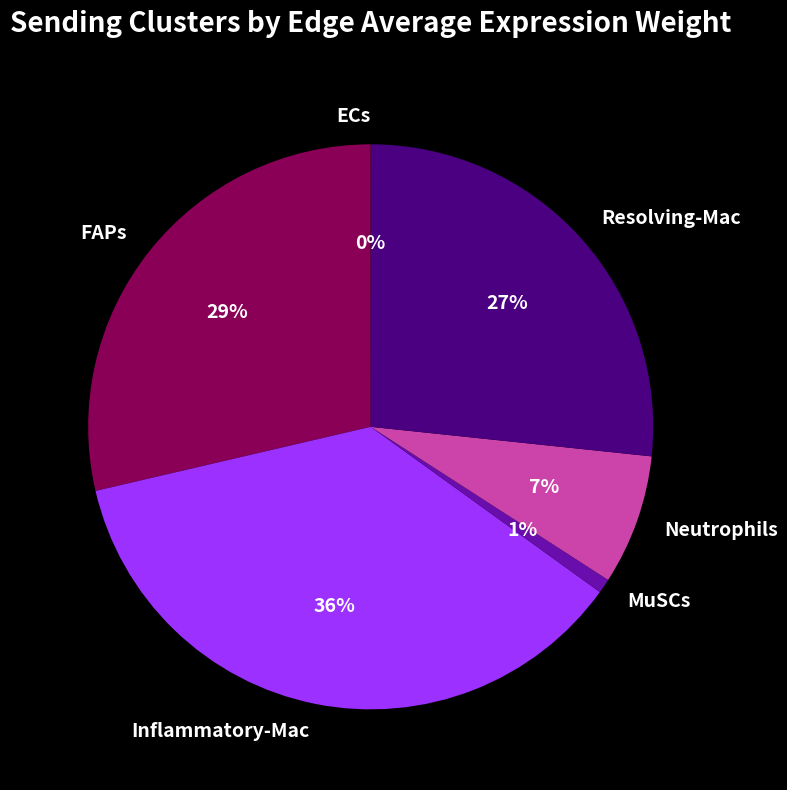

Which slice is the largest?

Inflammatory-Mac